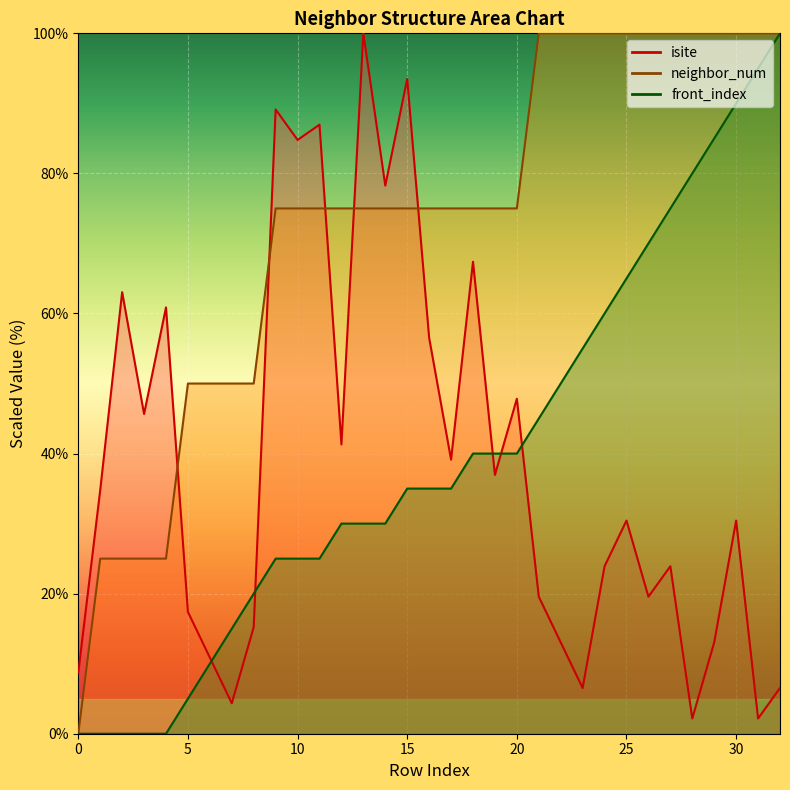

Which series has the largest total across all categories?

neighbor_num